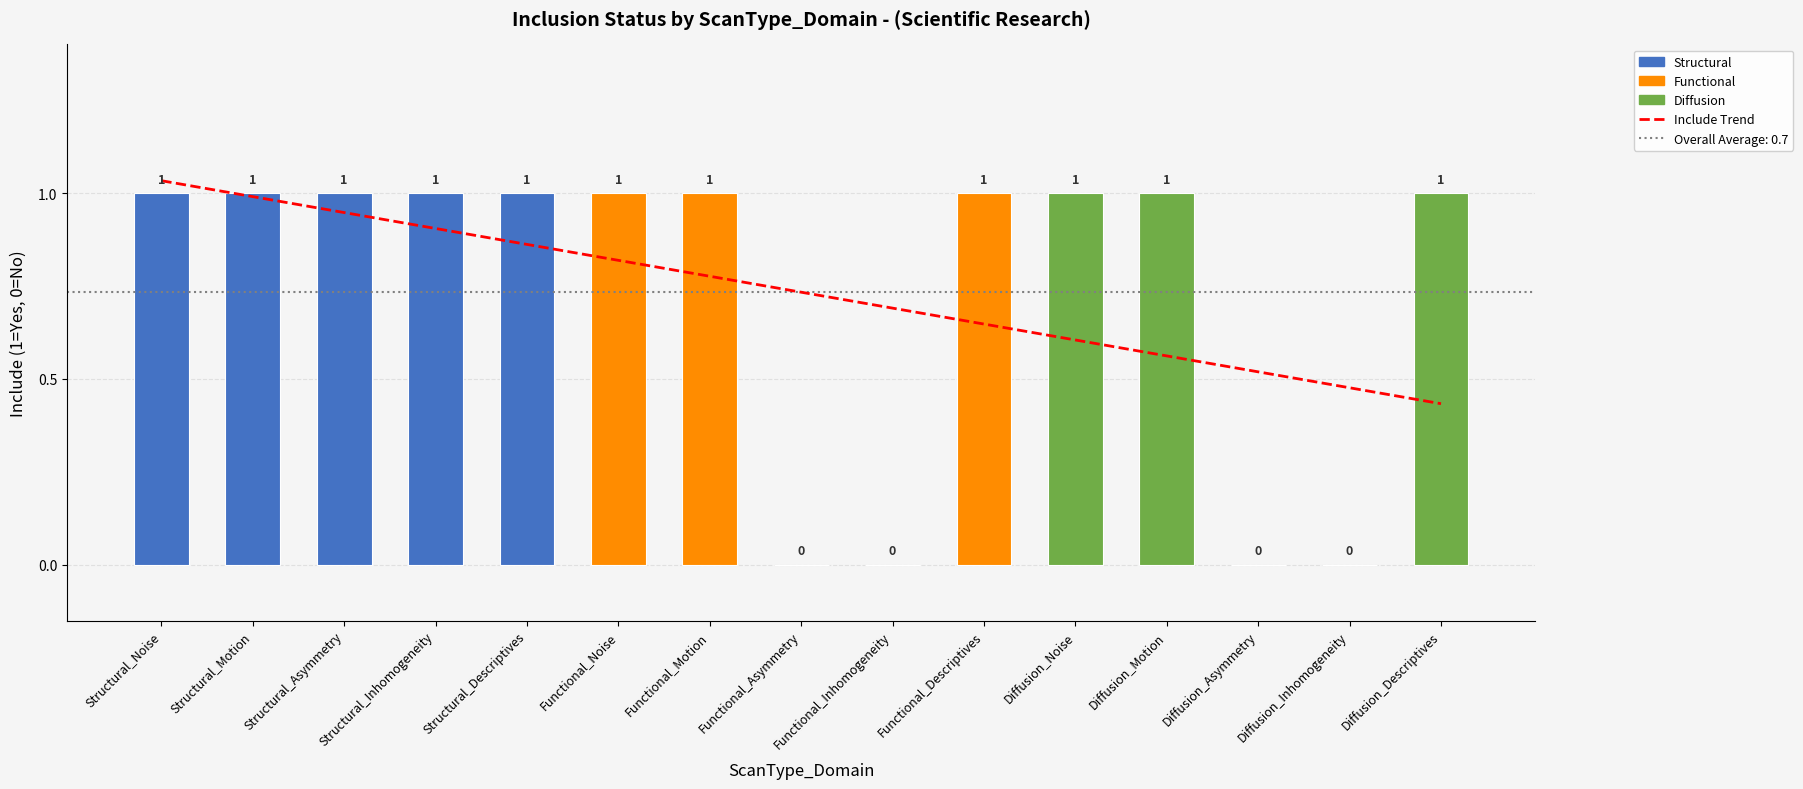

Rank the series at Diffusion_Asymmetry from lowest to highest value.

Include, Include Trend